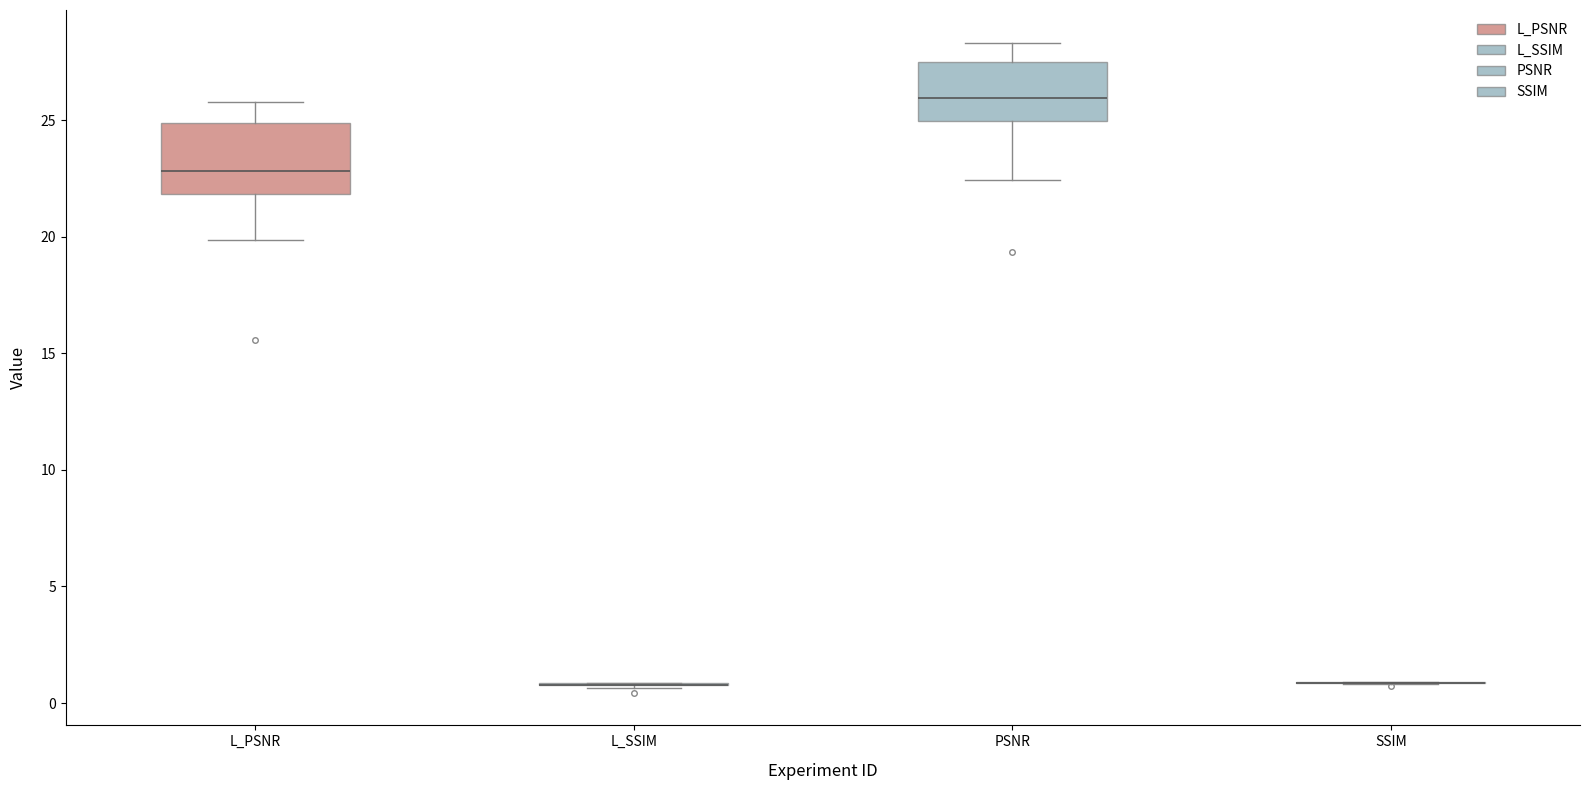

Reading left to right, read every box against the y-axis: the position of its median line, the range the box covers, and the ends of its whiskers. The values are not printed on the chart, so give them approximately, as read against the axis.

L_PSNR: median 23.0, box 22.0 to 25.0, whiskers 20.0 to 26.0
L_SSIM: box collapsed to a line at 1.0, whiskers 0.5 to 1.0
PSNR: median 26.0, box 25.0 to 27.5, whiskers 22.5 to 28.5
SSIM: box collapsed to a line at 1.0, whiskers 1.0 to 1.0